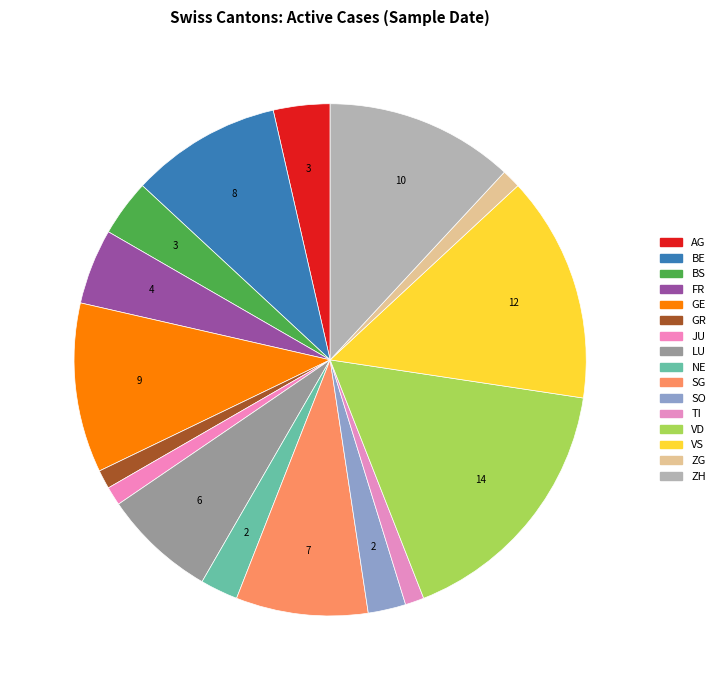

How many slices are in this pie chart?

16